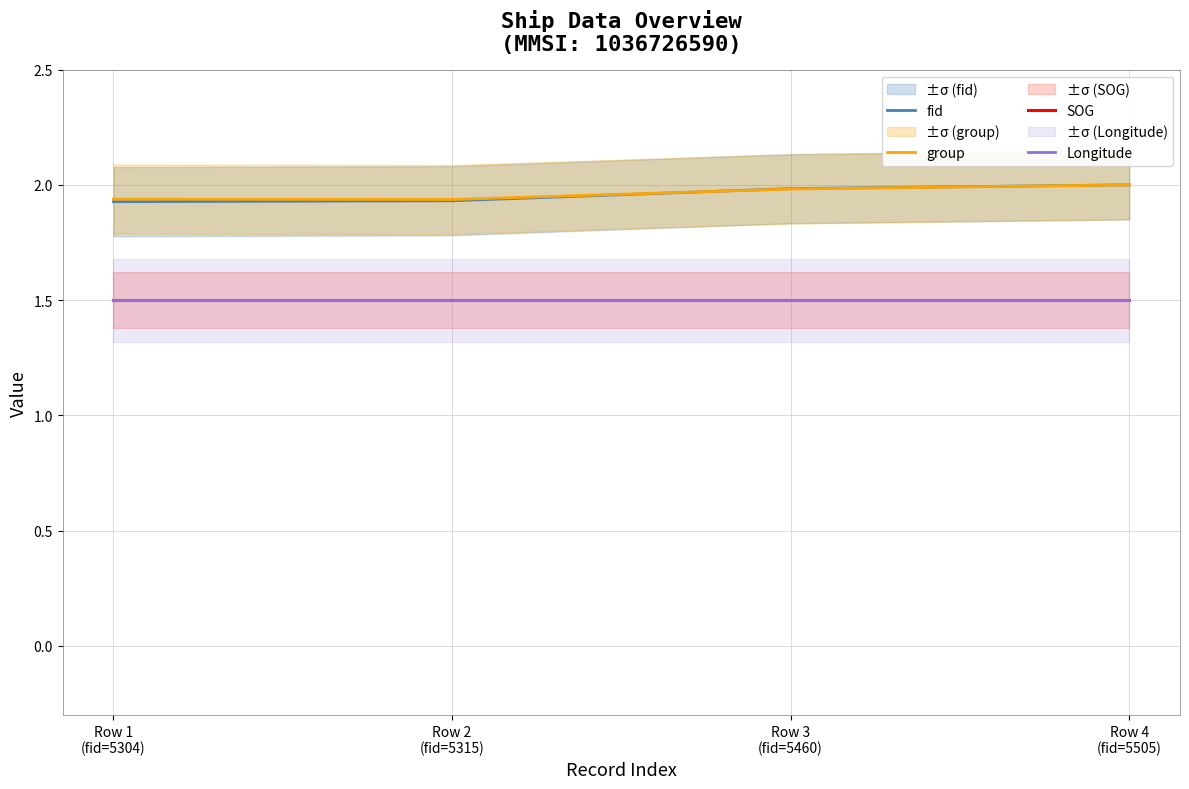

True or false: SOG and group intersect in this chart.

False